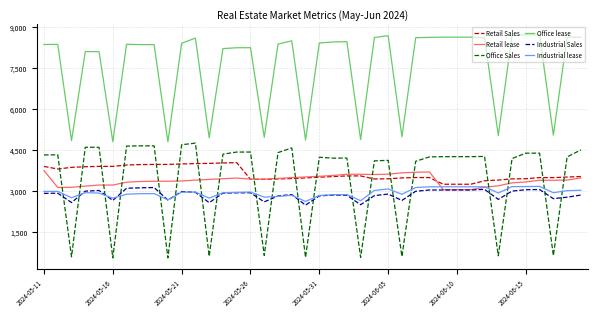

Which series has the largest total across all categories?

Office lease